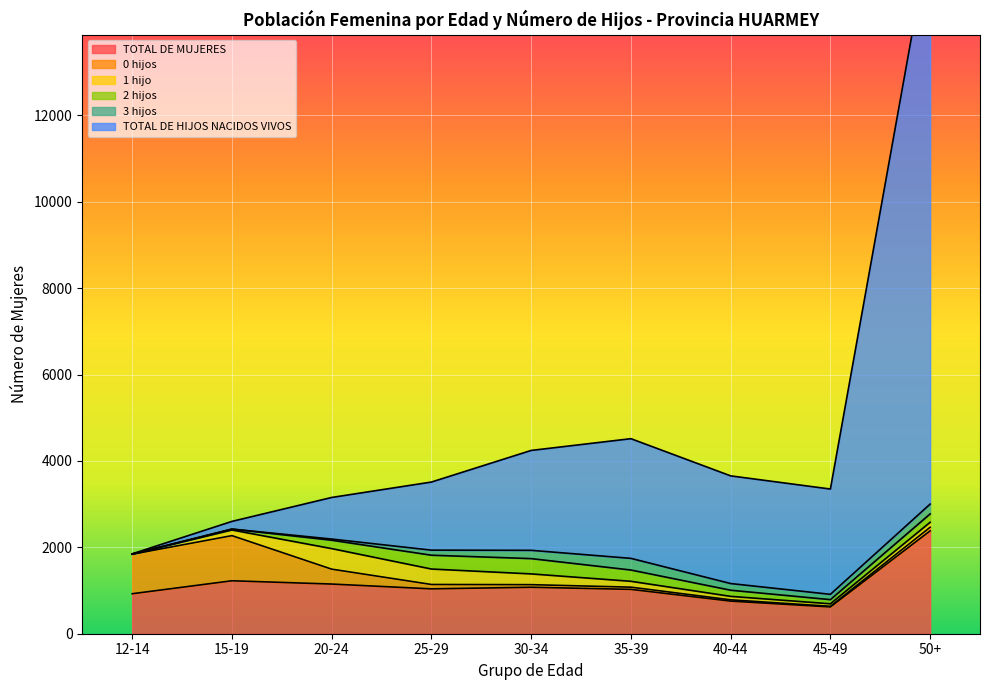

What is the sum of all 0 hijos values?

2644